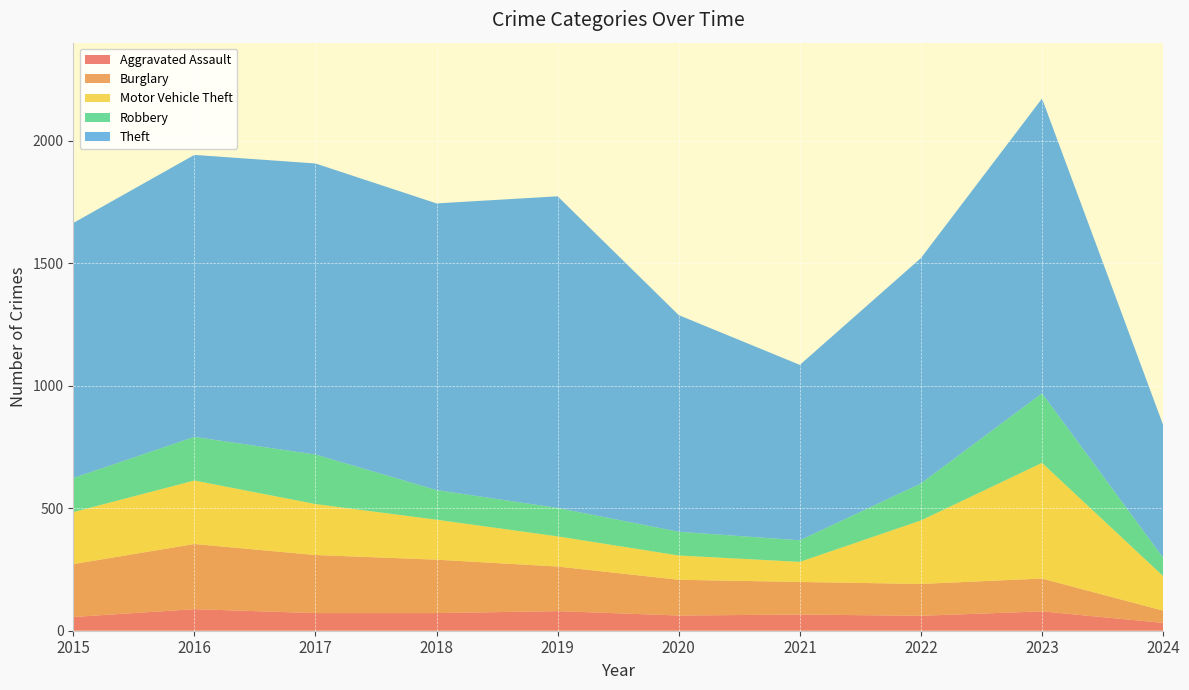

Reading left to right, extract all data points from this chart.

Aggravated Assault: 56	88	72	72	80	62	66	61	79	32
Burglary: 216	266	237	218	182	146	133	130	134	50
Motor Vehicle Theft: 212	259	208	163	123	99	82	259	472	141
Robbery: 139	178	202	121	116	97	88	151	284	75
Theft: 1041	1151	1188	1170	1272	884	716	920	1203	542